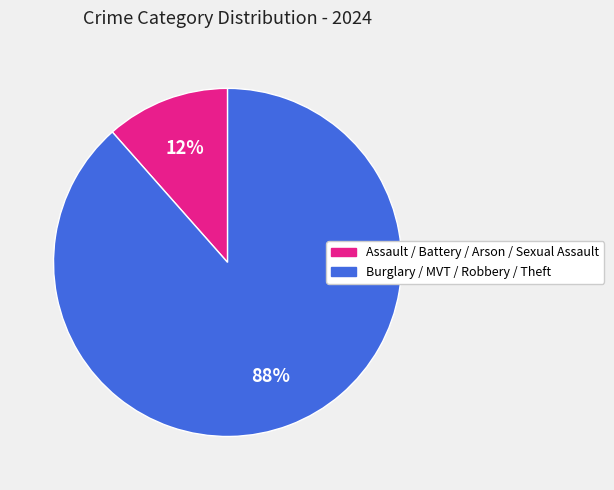

To the nearest percent, what is the average slice percentage?

50%